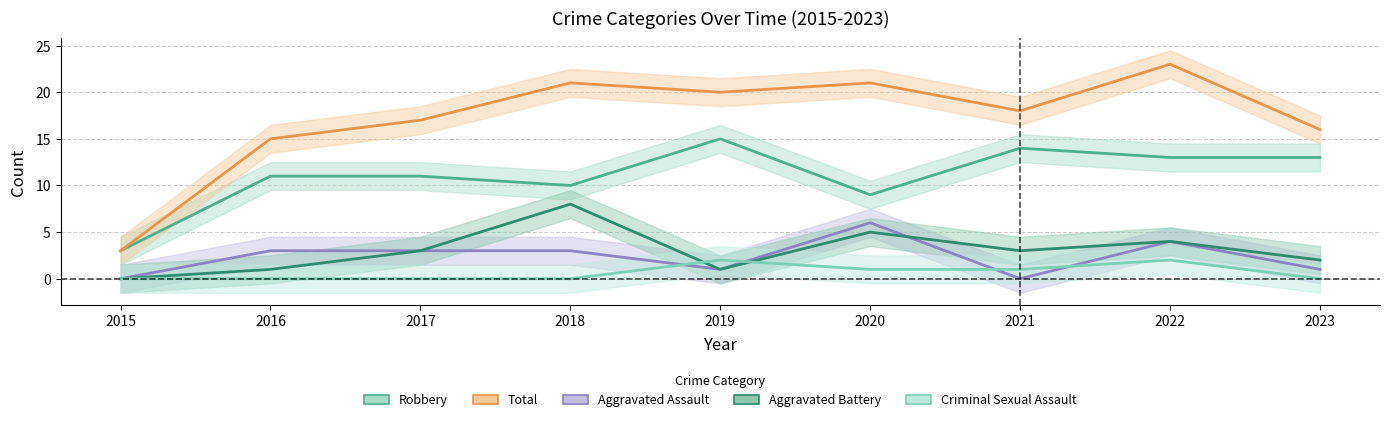

What is the difference between the Aggravated Assault values at 2015 and 2022?

4